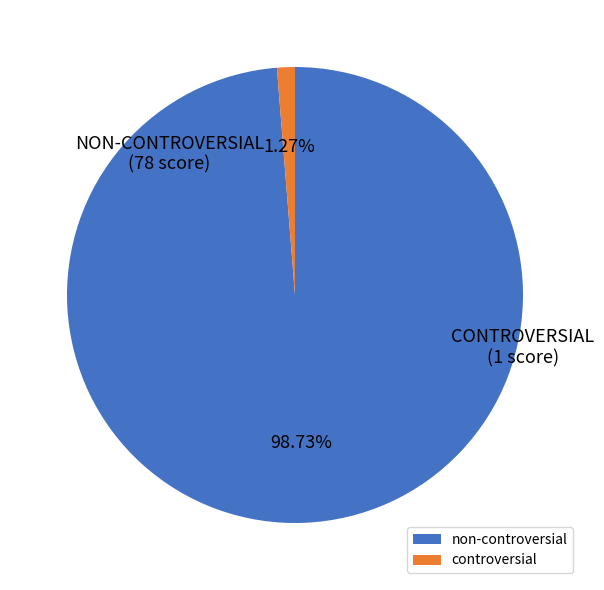

Which has a higher value, controversial or non-controversial?

non-controversial